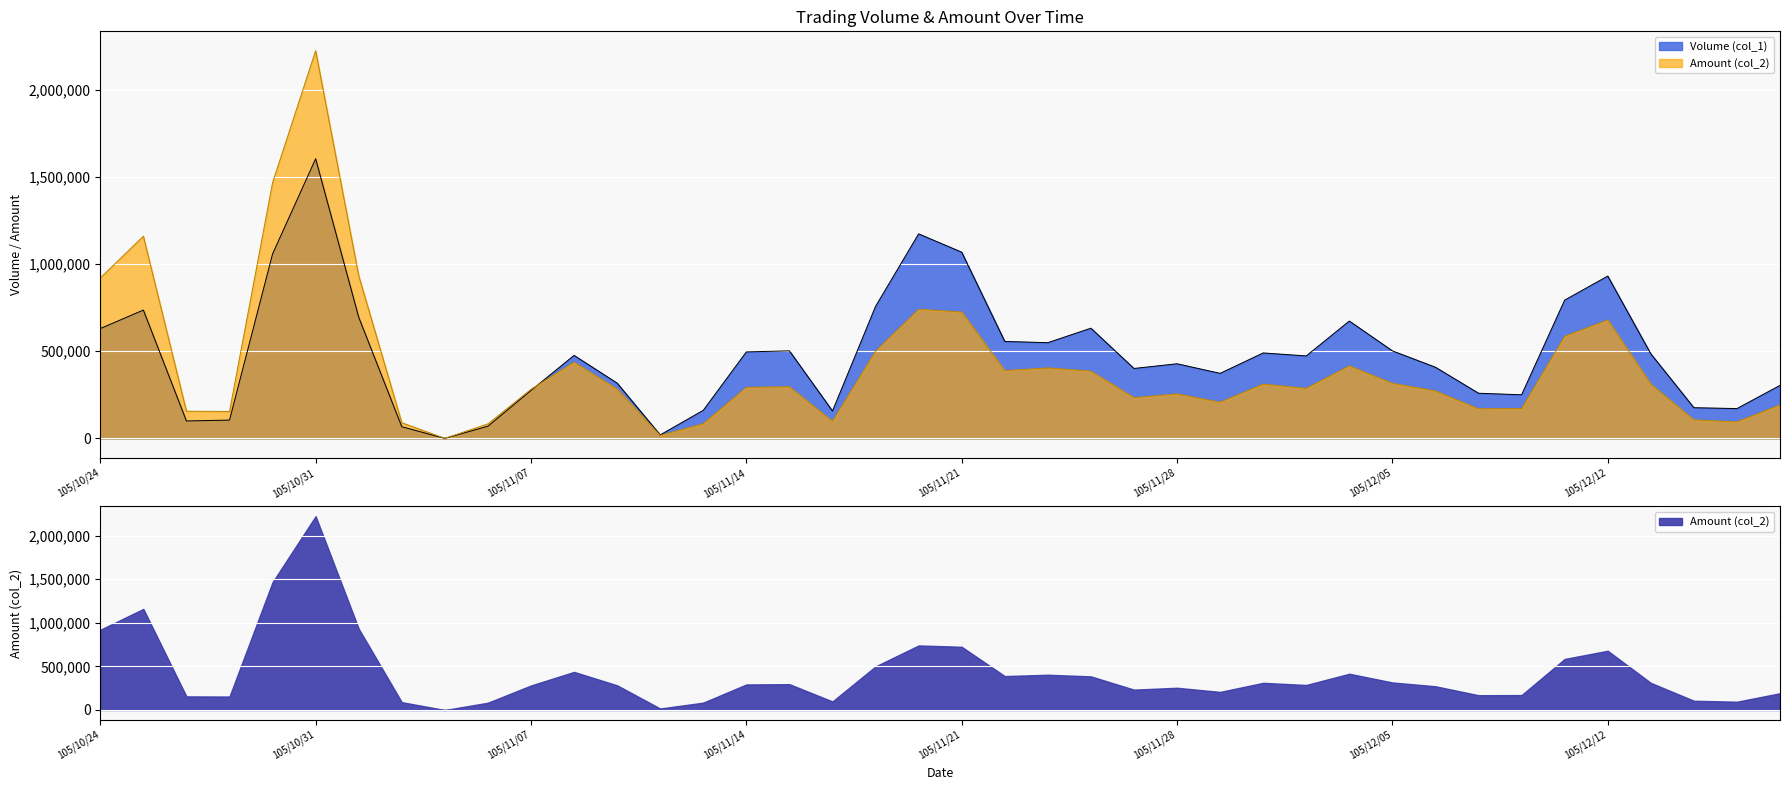

Where is the first local maximum for Volume (col_1)?

105/10/25